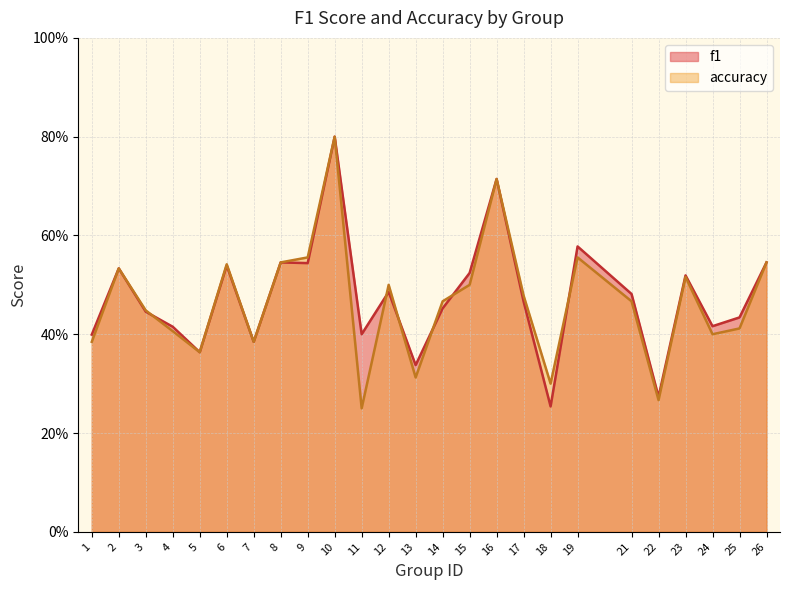

Does the chart have visible grid lines?

Yes